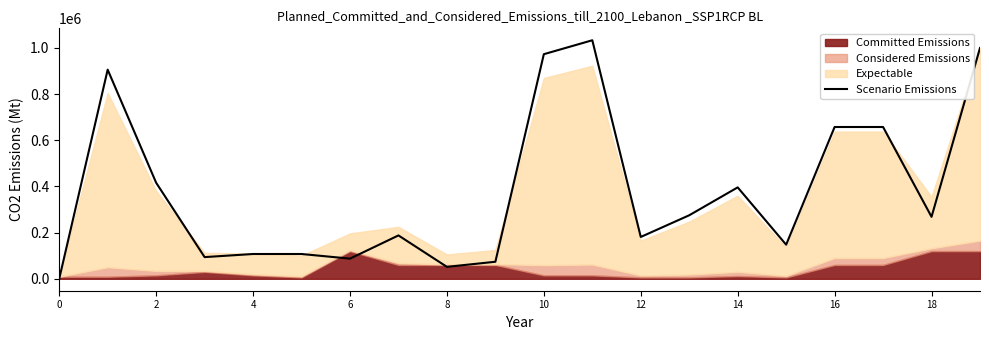

The value of Scenario Emissions at 6 is 127883.7. True or false?

False